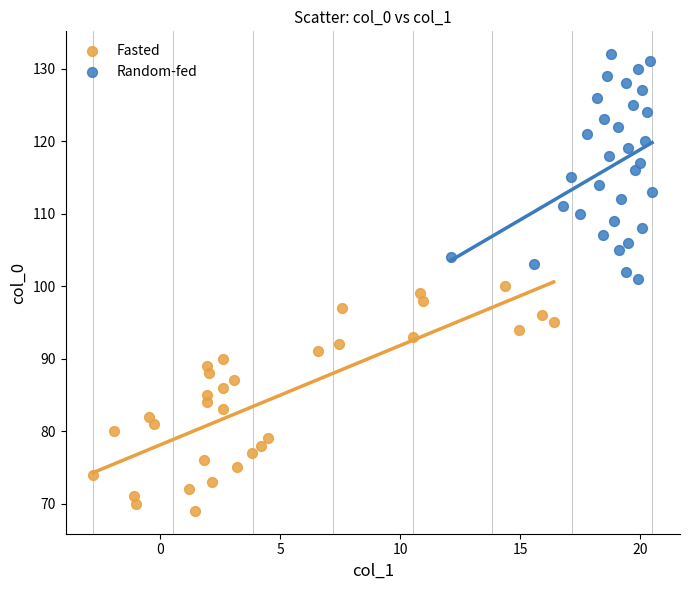

What are all the series names shown in the legend?

Fasted, Random-fed